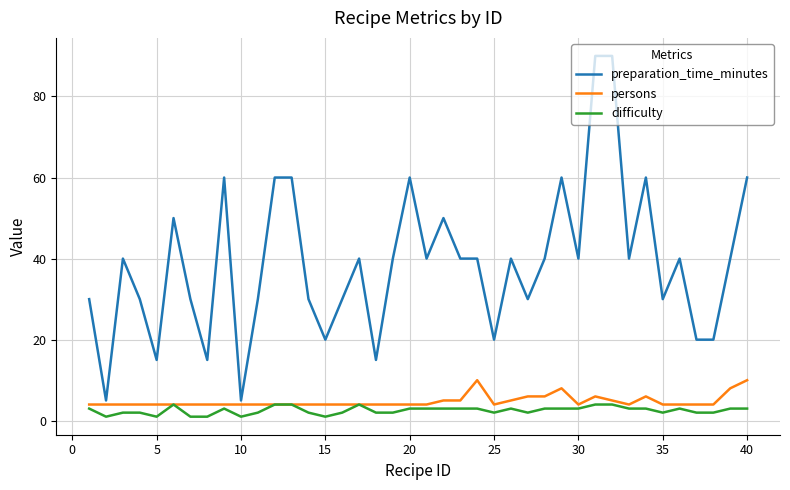

True or false: preparation_time_minutes and difficulty cross at least once.

False